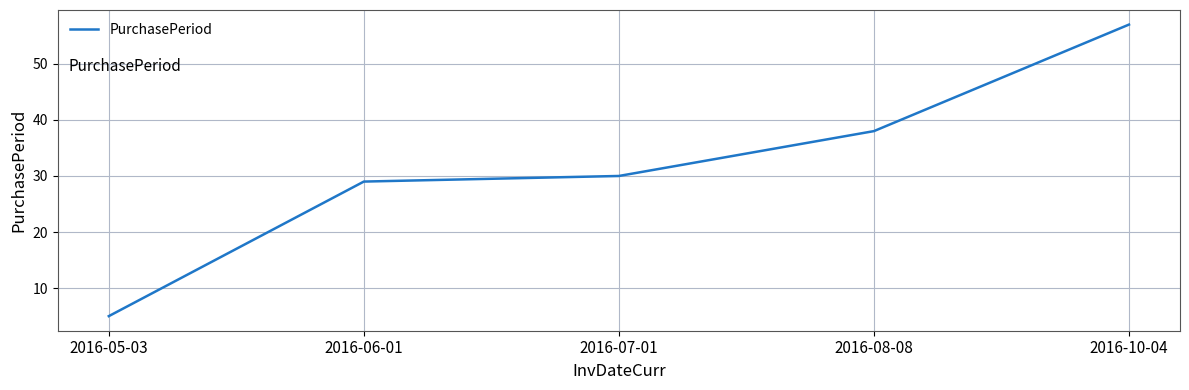

The value at 2016-10-04 is 93. True or false?

False